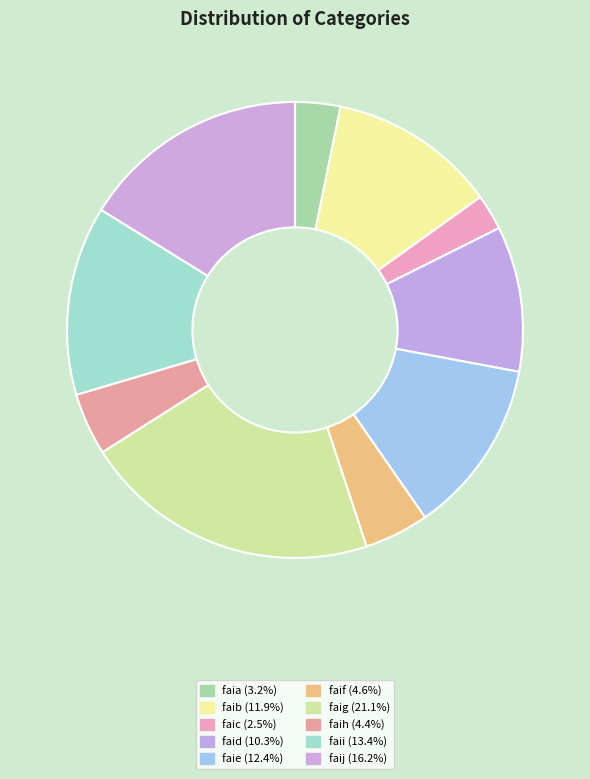

Is faid the majority of the pie?

No